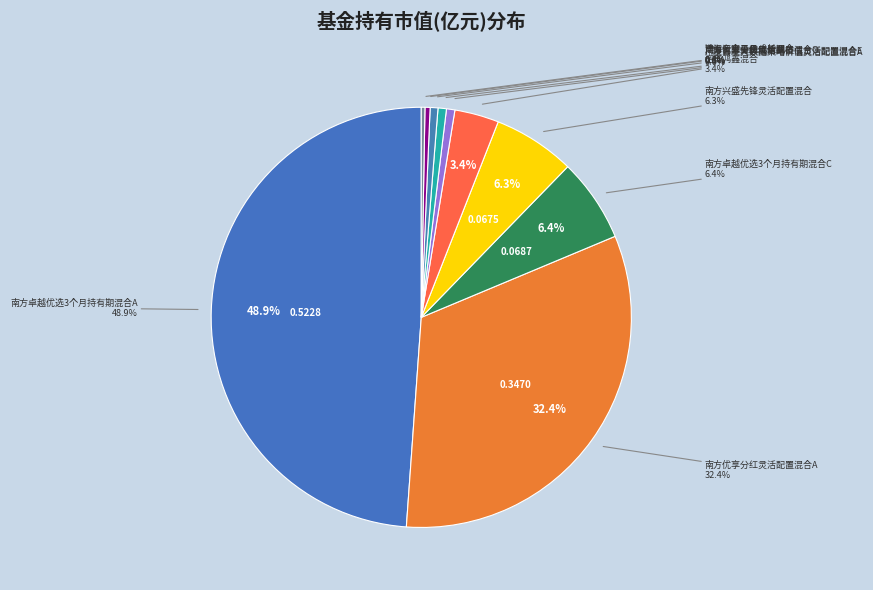

What percentage is the 诺安鸿鑫混合 slice, to the nearest percent?

3%